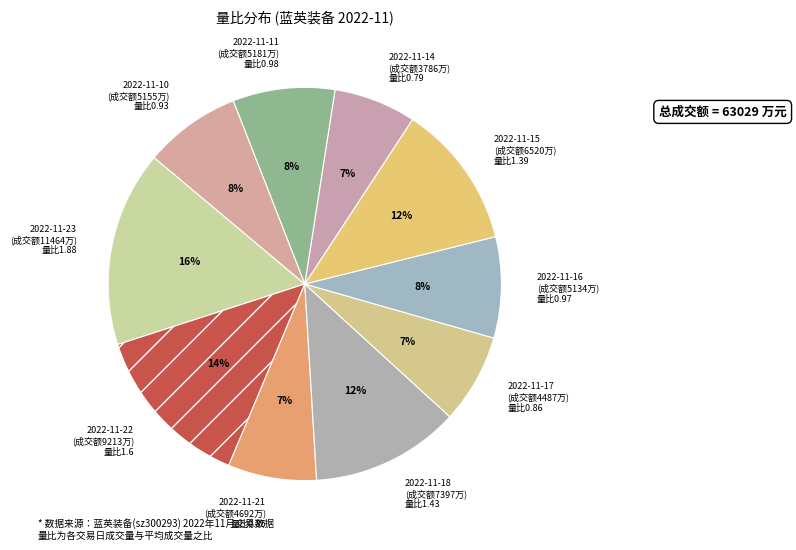

To the nearest percent, what is the difference between the largest and smallest slice percentages?

9%